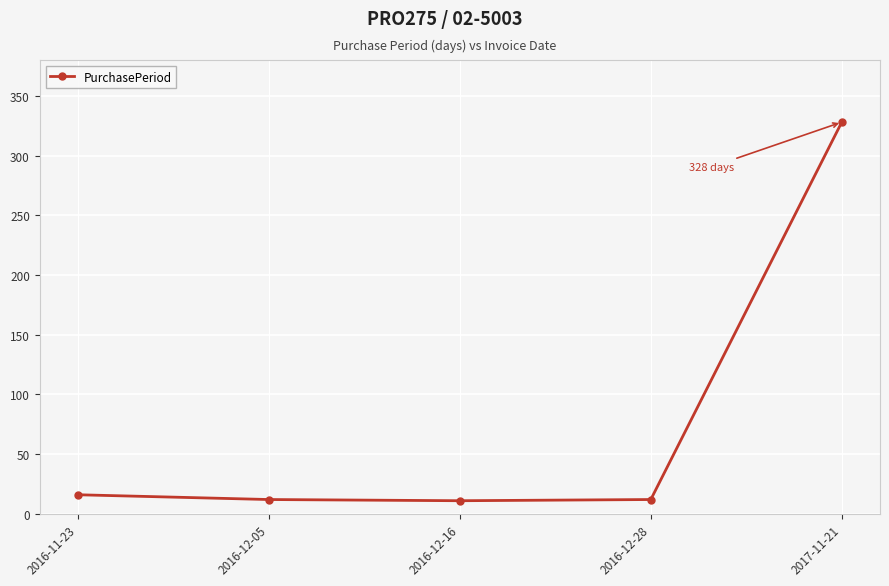

What is the approximate value at 2016-12-28, to the nearest 10?

10